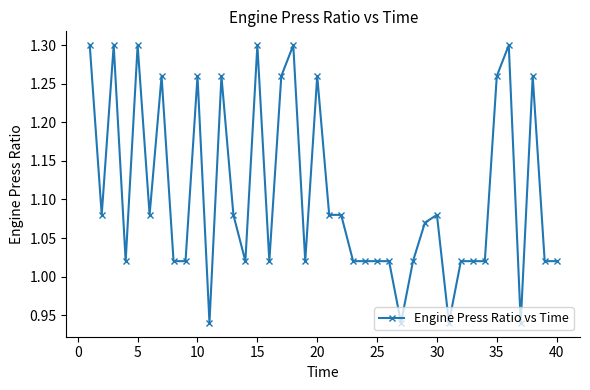

True or false: the data has more than 1 interior local peaks.

True